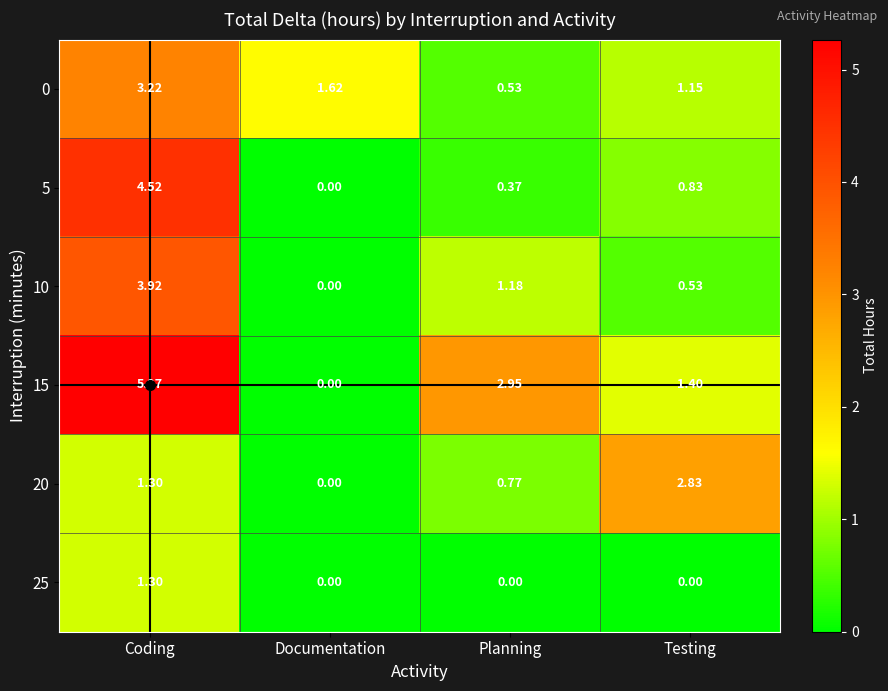

Which category has the lowest value in the 0 series?

Planning